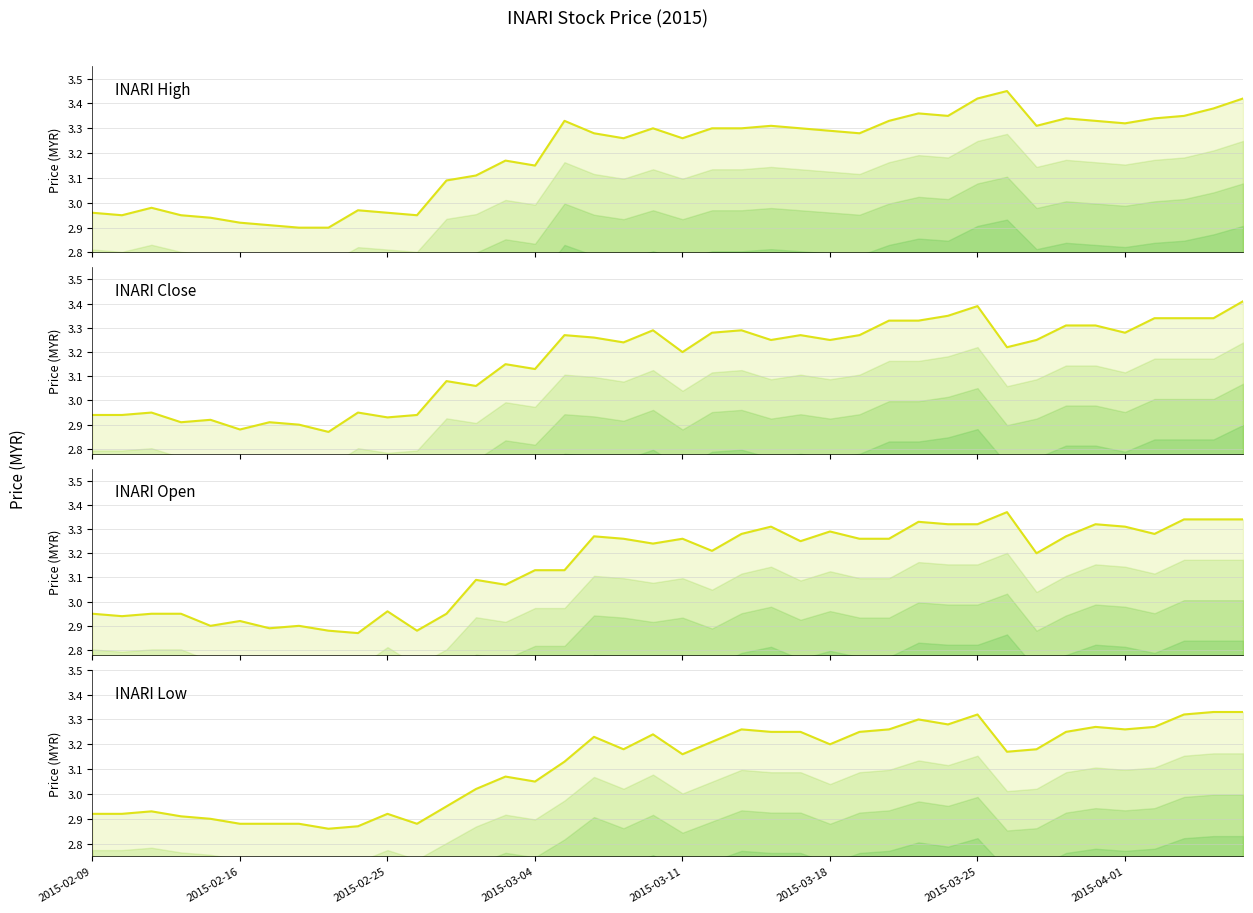

True or false: low line and close line cross at least once.

False